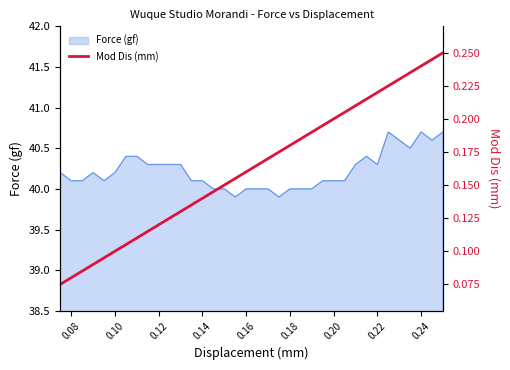

What is the smallest value displayed?

0.1